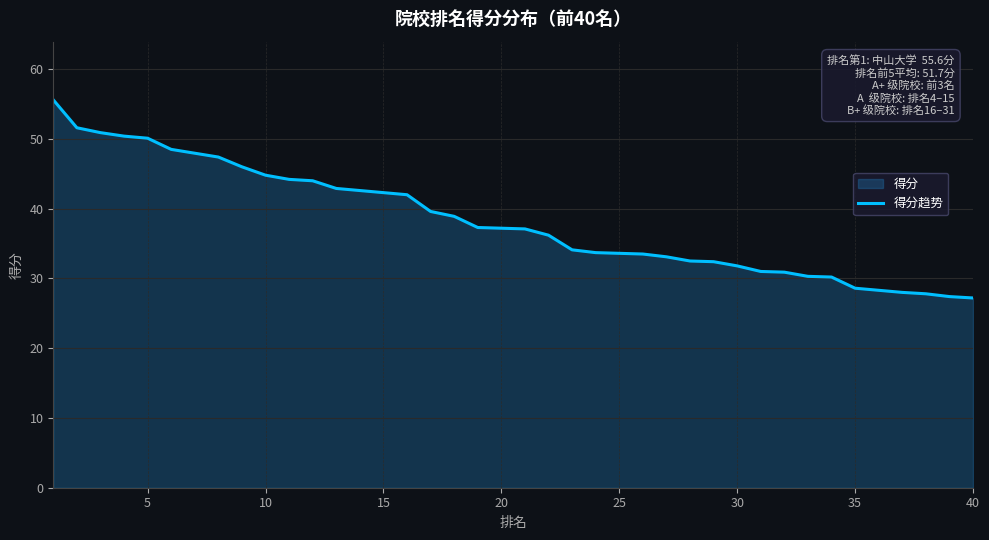

True or false: the data has more than 2 interior local peaks.

False